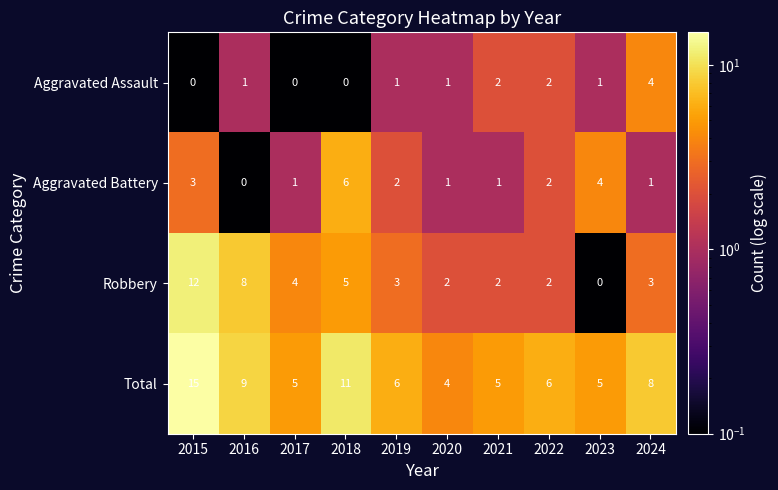

Which series has the largest total across all categories?

Total